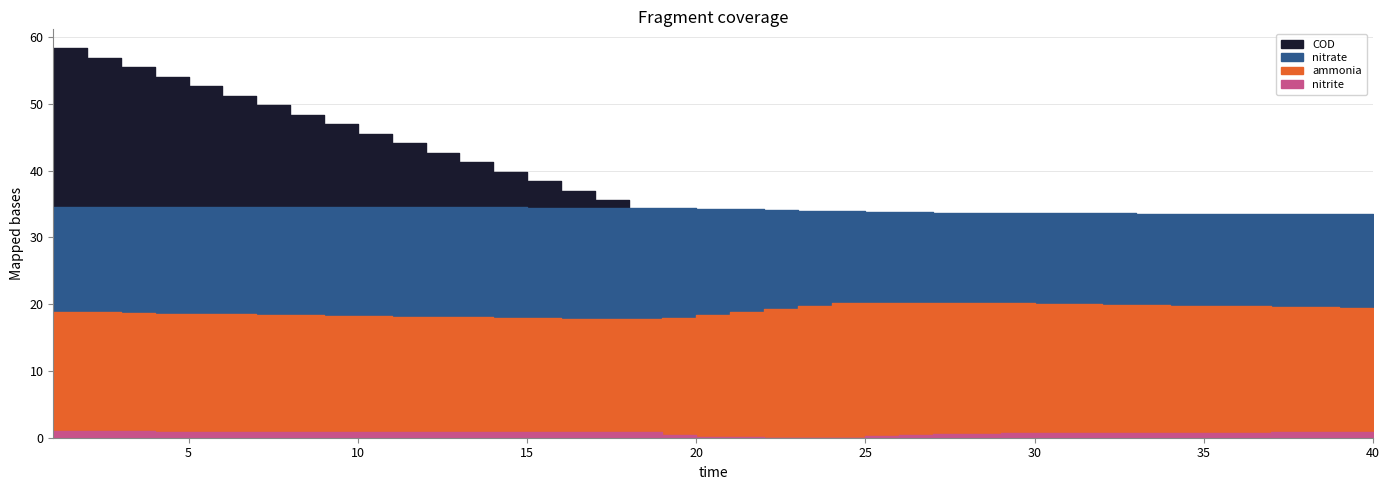

Where do nitrate and COD first cross each other?

16 and 17